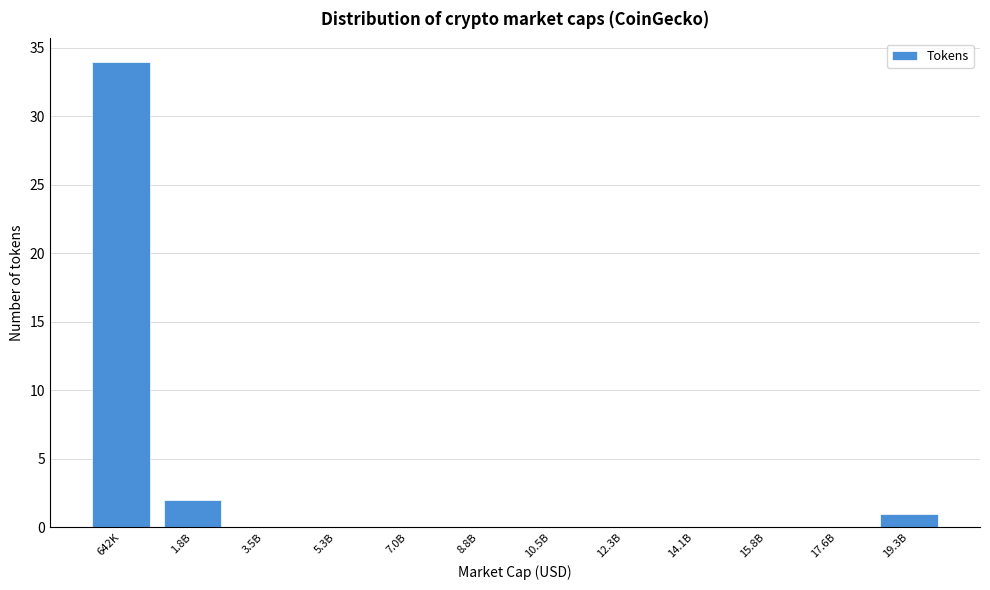

Reading left to right, what are all the values shown in this chart?

642K=34	1.8B=2	3.5B=0	5.3B=0	7.0B=0	8.8B=0	10.5B=0	12.3B=0	14.1B=0	15.8B=0	17.6B=0	19.3B=1